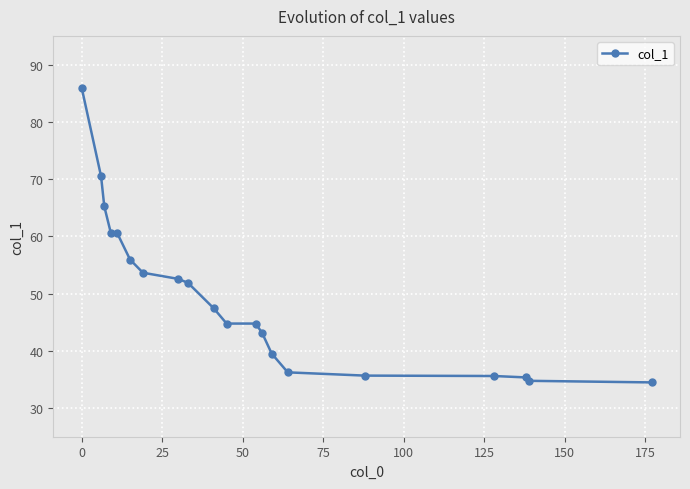

What is the value of the 8th point from the left?

52.6